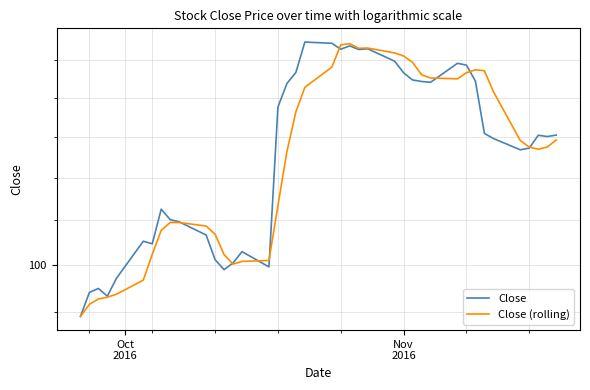

Is the value of Close (rolling) at 21 greater than the value of Close at 4?

Yes